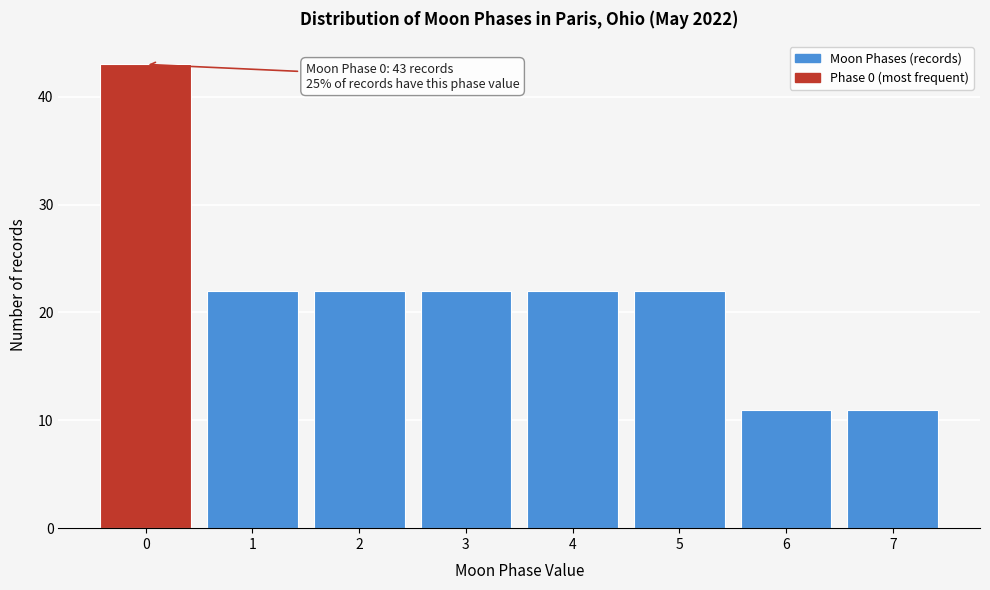

Which range on the x-axis has the tallest bar?

-0.5 to 0.5